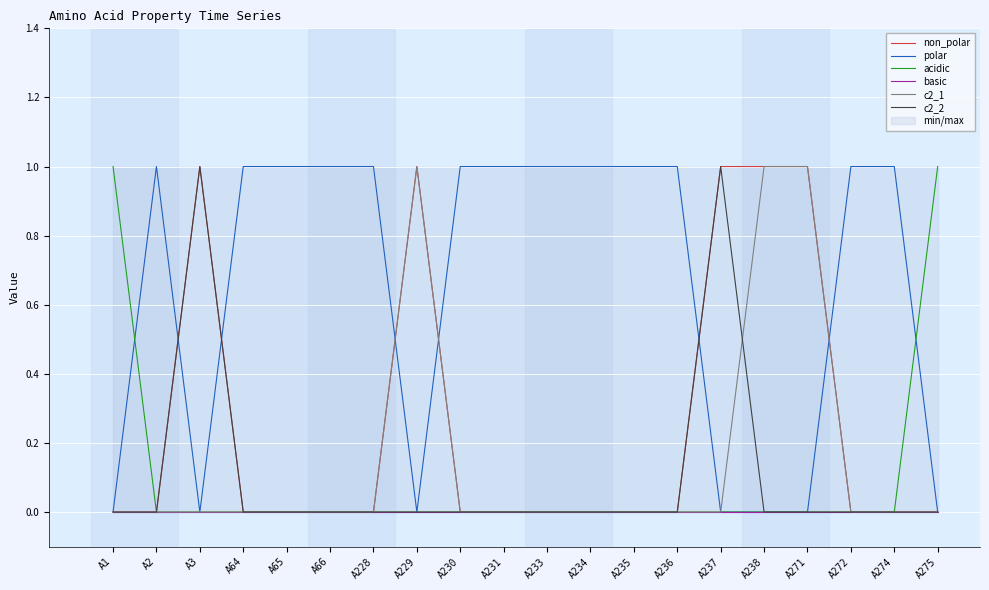

Which series has the largest total across all categories?

polar